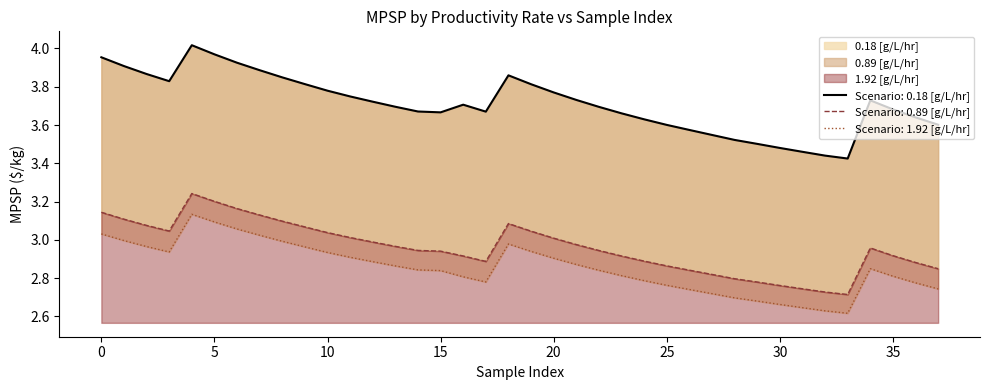

How many lines are shown in the chart?

3